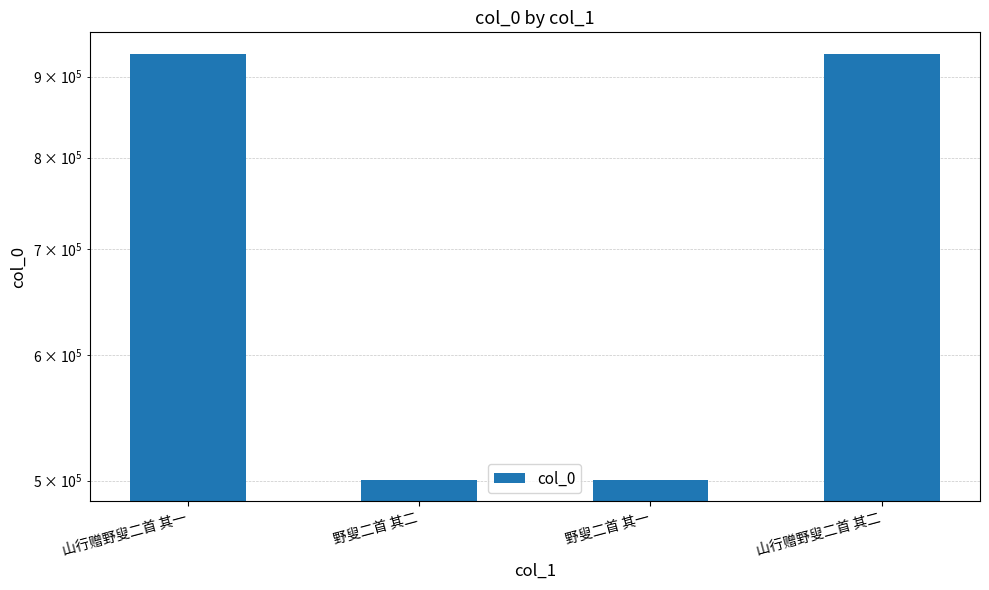

Which has a higher value, 野叟二首 其一 or 野叟二首 其二?

野叟二首 其二